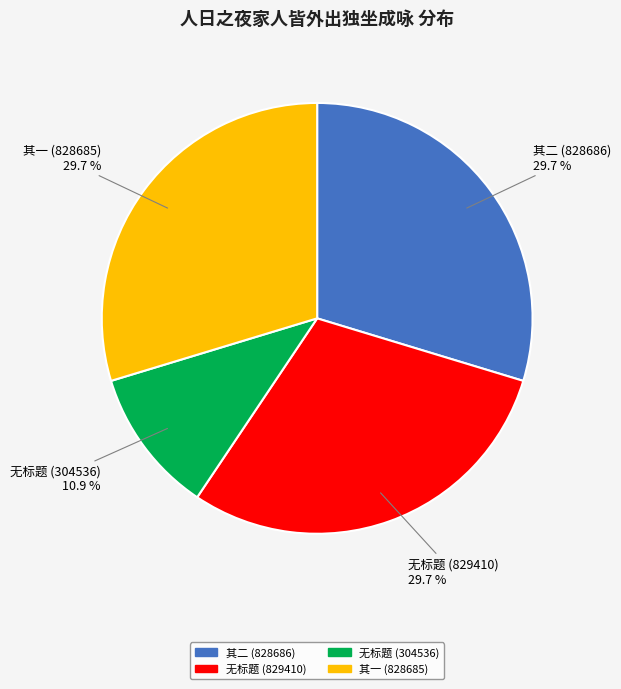

How many slices are in this pie chart?

4